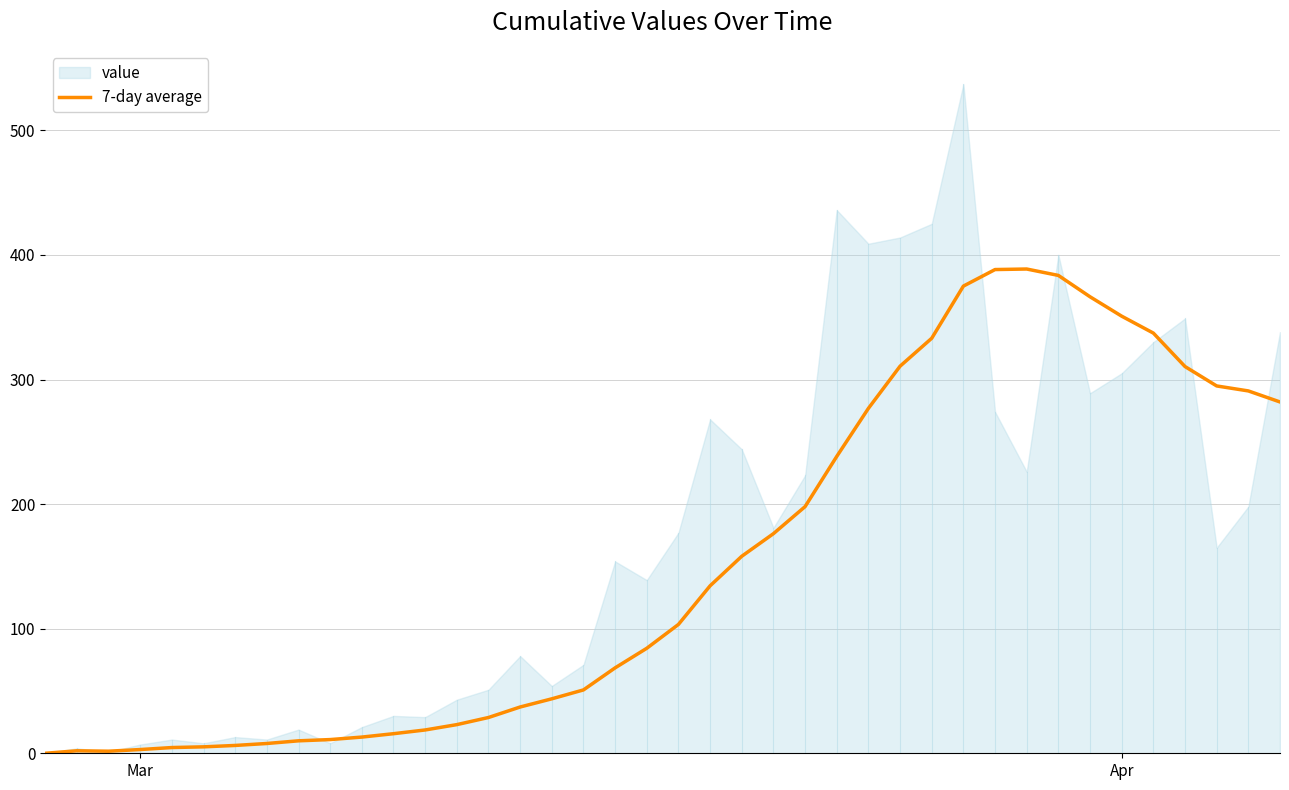

What is the highest value of the 7-day average series?

388.7